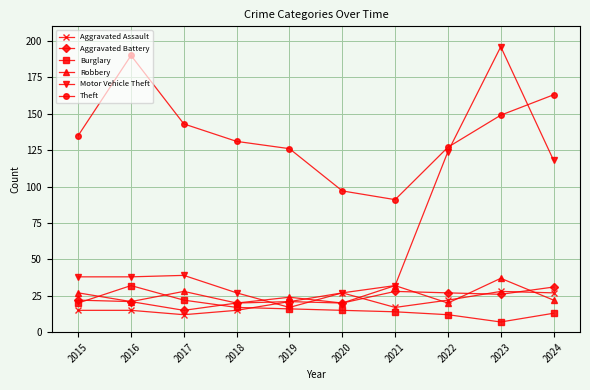

How many distinct data groups are displayed?

6